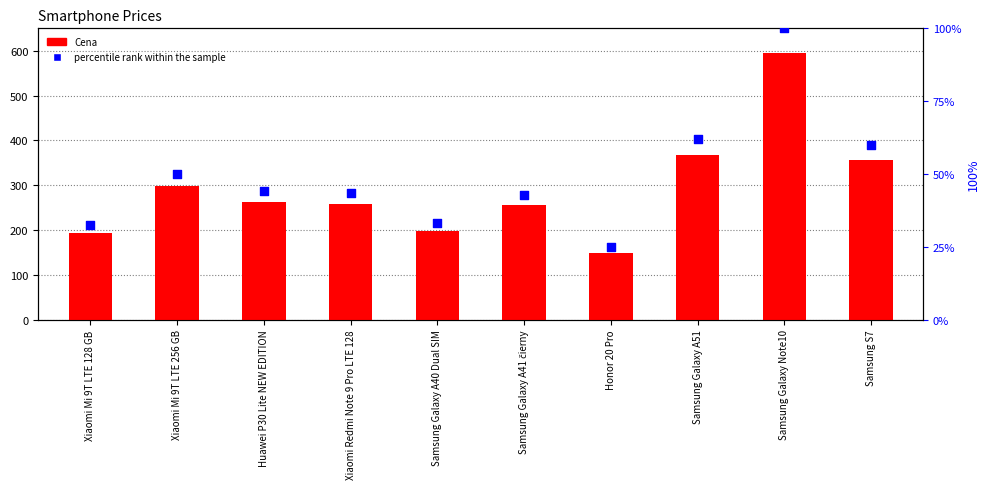

Which series has the largest total across all categories?

Cena